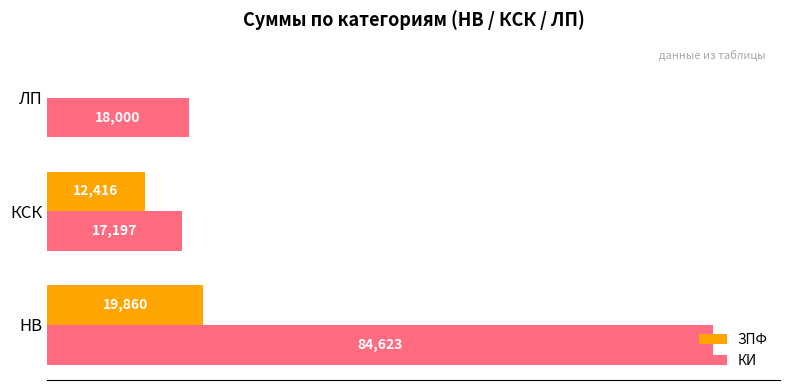

Which series has the largest total across all categories?

КИ